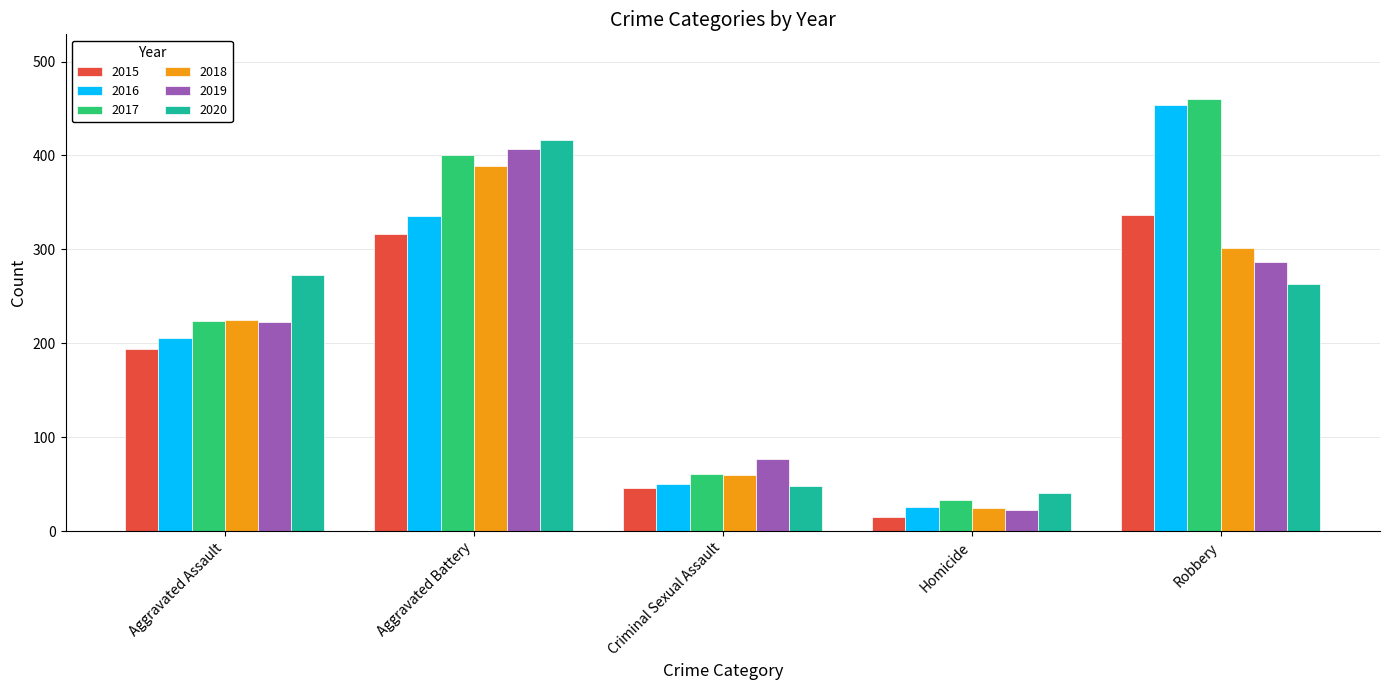

How many groups of bars are there?

5